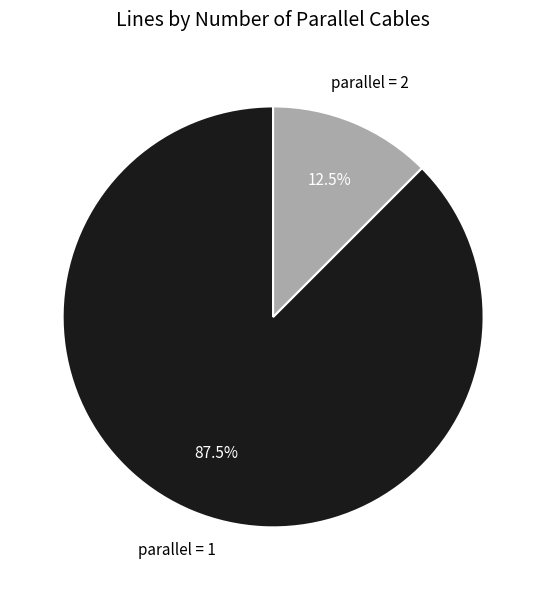

What percentage is NOT represented by parallel = 2?

87.5%